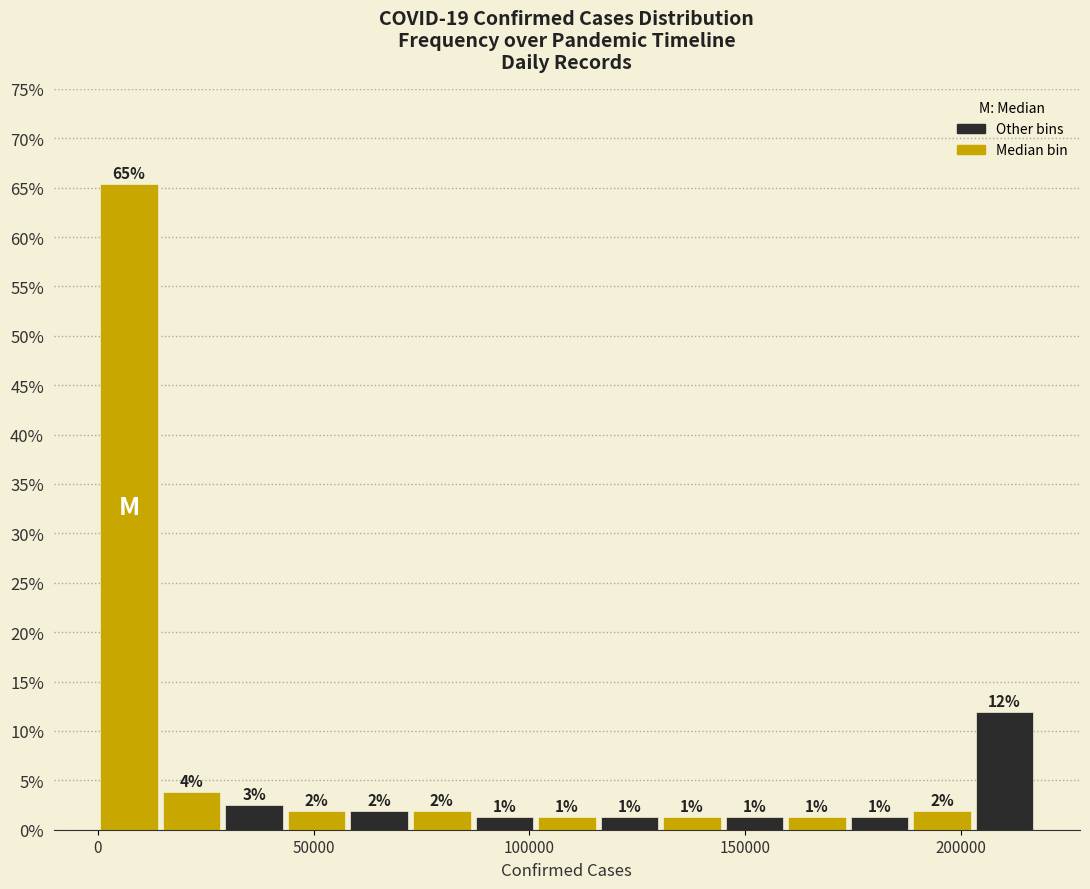

Around what value on the x-axis is the tallest bar? Give the approximate position of its centre, as read against the axis.

5000